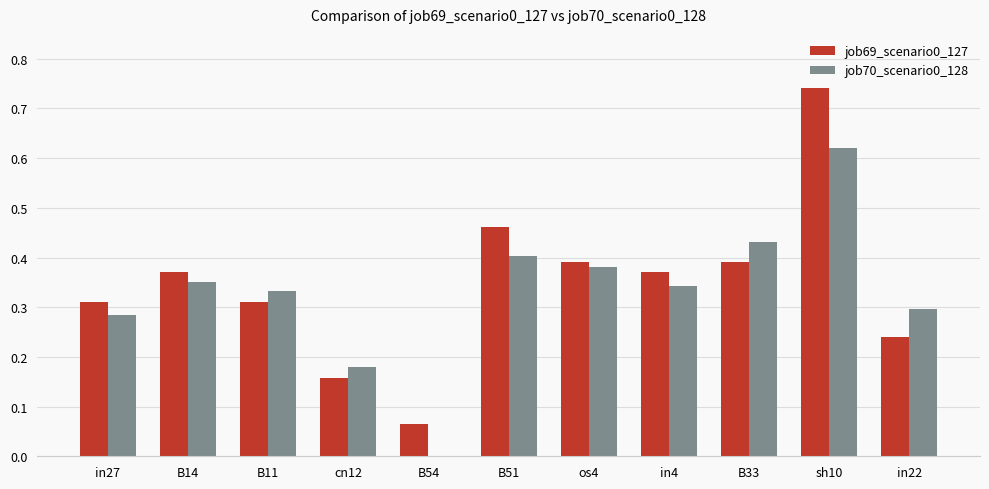

The value of job69_scenario0_127 at B14 is 0.2. True or false?

False